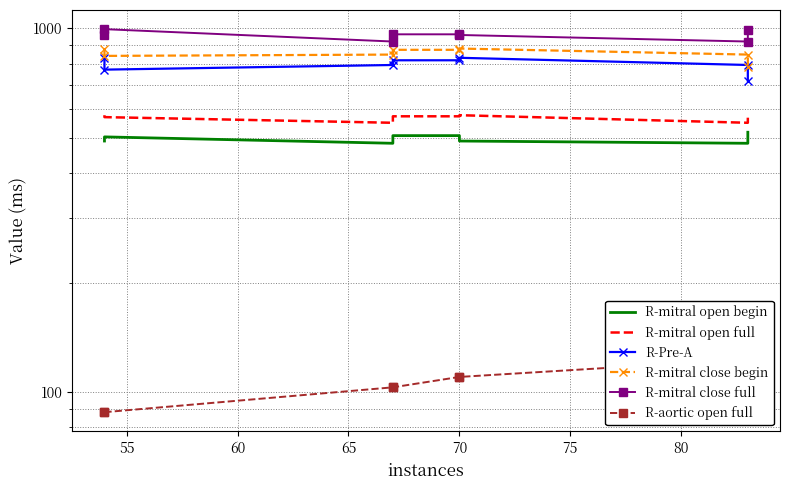

What is the value of the R-mitral close full point at the 4th from the left?

963